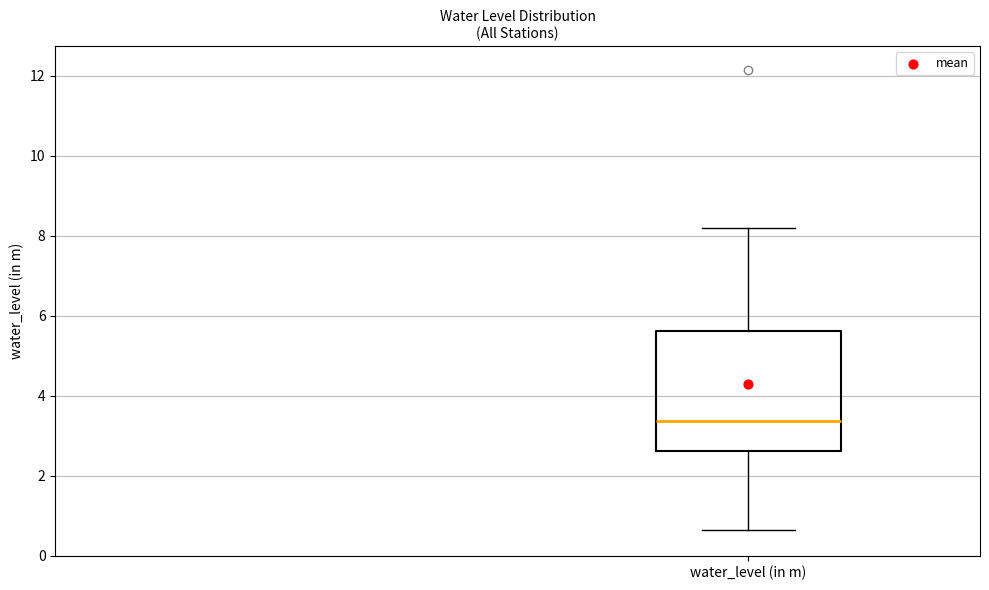

Where does the upper whisker of the box for water_level (in m) end on the y-axis? The values are not printed on the chart, so give them approximately, as read against the axis.

8.2